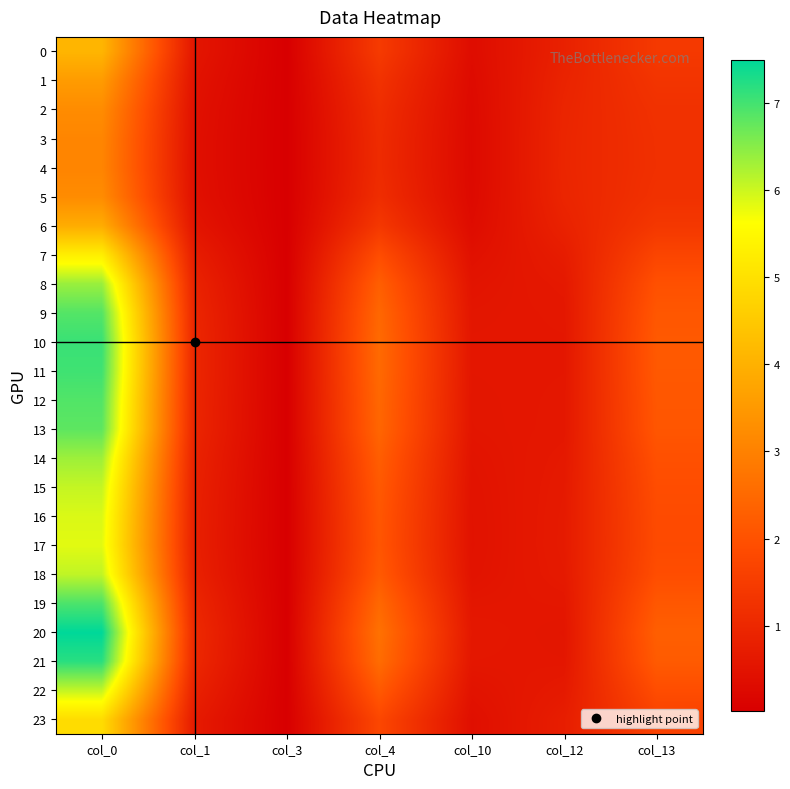

Reading left to right, extract all data points from this chart.

0: col_0=4.1	col_1=0.6	col_3=0.0	col_4=1.5	col_10=0.3	col_12=0.8	col_13=1.4
1: col_0=3.6	col_1=0.5	col_3=0.0	col_4=1.3	col_10=0.3	col_12=0.9	col_13=1.3
2: col_0=3.2	col_1=0.4	col_3=0.0	col_4=1.1	col_10=0.3	col_12=0.9	col_13=1.2
3: col_0=3.1	col_1=0.4	col_3=0.0	col_4=1.1	col_10=0.3	col_12=1.0	col_13=1.2
4: col_0=3.1	col_1=0.4	col_3=0.0	col_4=1.1	col_10=0.3	col_12=1.0	col_13=1.2
5: col_0=3.2	col_1=0.4	col_3=0.0	col_4=1.1	col_10=0.3	col_12=0.9	col_13=1.2
6: col_0=3.9	col_1=0.5	col_3=0.0	col_4=1.4	col_10=0.3	col_12=0.9	col_13=1.4
7: col_0=5.3	col_1=0.7	col_3=0.0	col_4=1.9	col_10=0.4	col_12=0.7	col_13=1.7
8: col_0=6.4	col_1=0.9	col_3=0.0	col_4=2.3	col_10=0.5	col_12=0.6	col_13=2.0
9: col_0=6.9	col_1=1.0	col_3=0.0	col_4=2.5	col_10=0.6	col_12=0.6	col_13=2.1
10: col_0=7.1	col_1=1.0	col_3=0.0	col_4=2.5	col_10=0.6	col_12=0.6	col_13=2.2
11: col_0=7.0	col_1=1.0	col_3=0.0	col_4=2.5	col_10=0.6	col_12=0.6	col_13=2.2
12: col_0=6.9	col_1=1.0	col_3=0.0	col_4=2.5	col_10=0.6	col_12=0.6	col_13=2.1
13: col_0=6.8	col_1=1.0	col_3=0.0	col_4=2.4	col_10=0.6	col_12=0.6	col_13=2.1
14: col_0=6.3	col_1=0.9	col_3=0.0	col_4=2.3	col_10=0.5	col_12=0.6	col_13=2.0
15: col_0=6.1	col_1=0.8	col_3=0.0	col_4=2.2	col_10=0.5	col_12=0.7	col_13=1.9
16: col_0=5.9	col_1=0.8	col_3=0.0	col_4=2.1	col_10=0.5	col_12=0.7	col_13=1.9
17: col_0=5.8	col_1=0.8	col_3=0.0	col_4=2.1	col_10=0.5	col_12=0.7	col_13=1.8
18: col_0=6.1	col_1=0.9	col_3=0.0	col_4=2.2	col_10=0.5	col_12=0.7	col_13=1.9
19: col_0=6.9	col_1=1.0	col_3=0.0	col_4=2.5	col_10=0.6	col_12=0.6	col_13=2.1
20: col_0=7.5	col_1=1.0	col_3=0.0	col_4=2.7	col_10=0.6	col_12=0.6	col_13=2.3
21: col_0=7.2	col_1=1.0	col_3=0.0	col_4=2.6	col_10=0.6	col_12=0.6	col_13=2.2
22: col_0=6.1	col_1=0.8	col_3=0.0	col_4=2.2	col_10=0.5	col_12=0.7	col_13=1.9
23: col_0=4.9	col_1=0.7	col_3=0.0	col_4=1.8	col_10=0.4	col_12=0.8	col_13=1.6